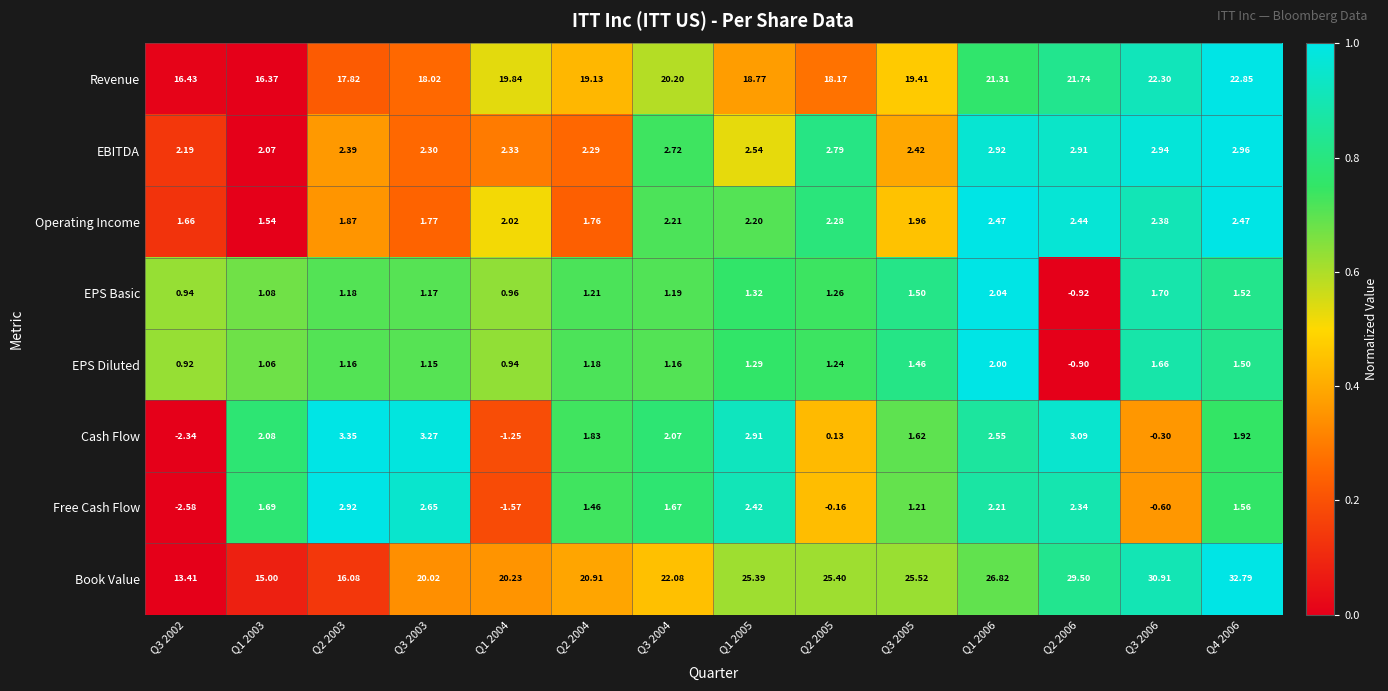

List the series in order of their peak value, highest first.

Book Value, Revenue, Cash Flow, EBITDA, Free Cash Flow, Operating Income, EPS Basic, EPS Diluted